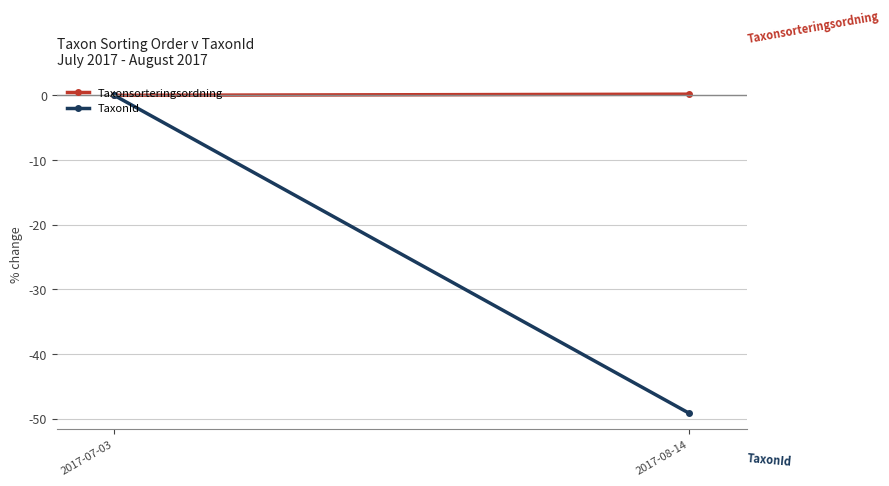

What is the total value across all series at 2017-08-14?

-48.9